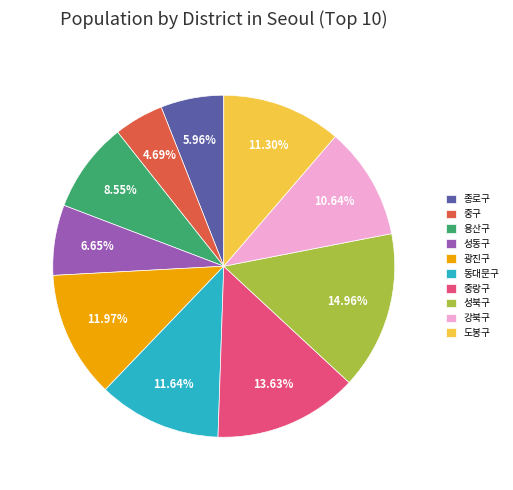

What is the ratio of the value at 종로구 to the value at 광진구?

0.5